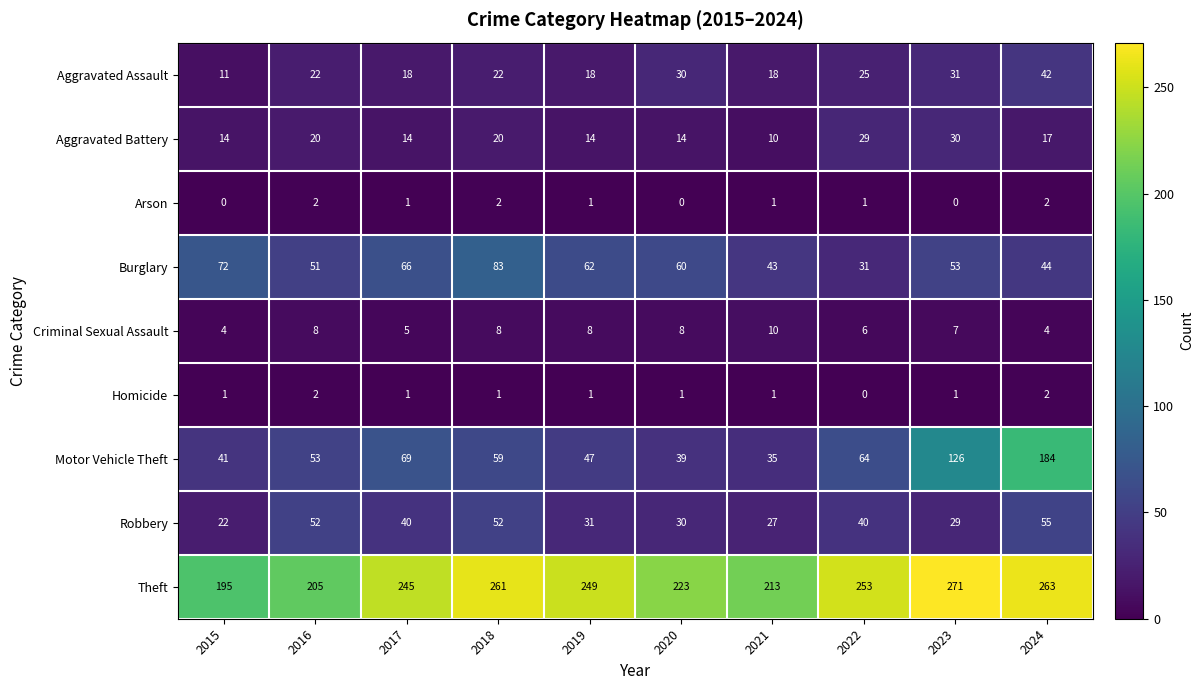

What is the average value of the Aggravated Battery series?

18